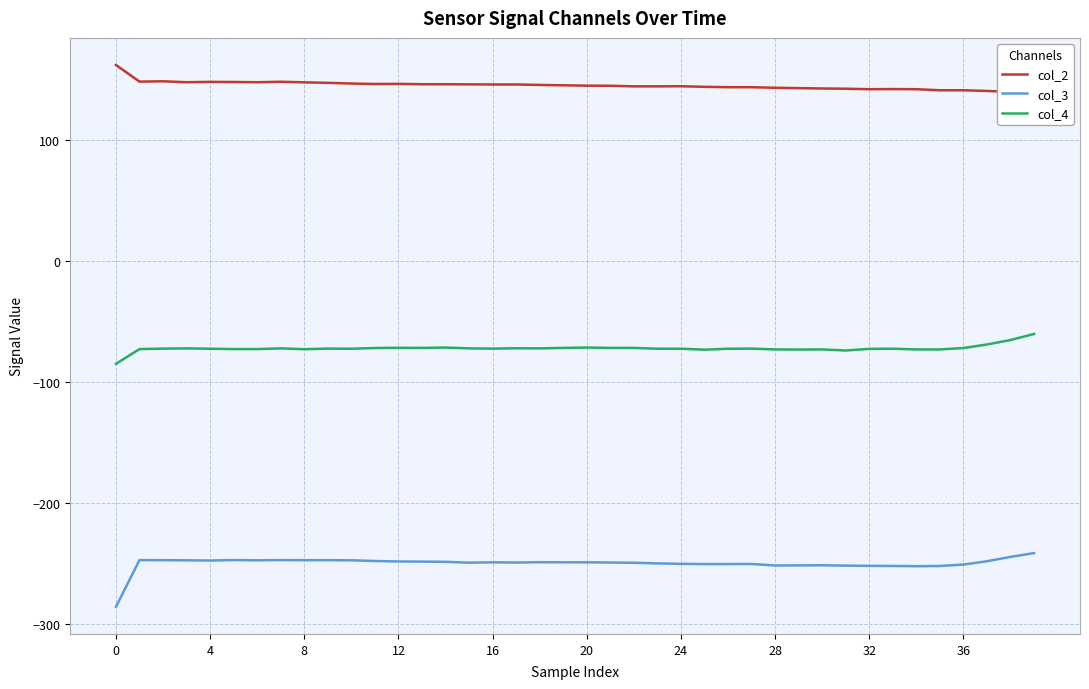

Read the col_3 value at 24.

-250.0